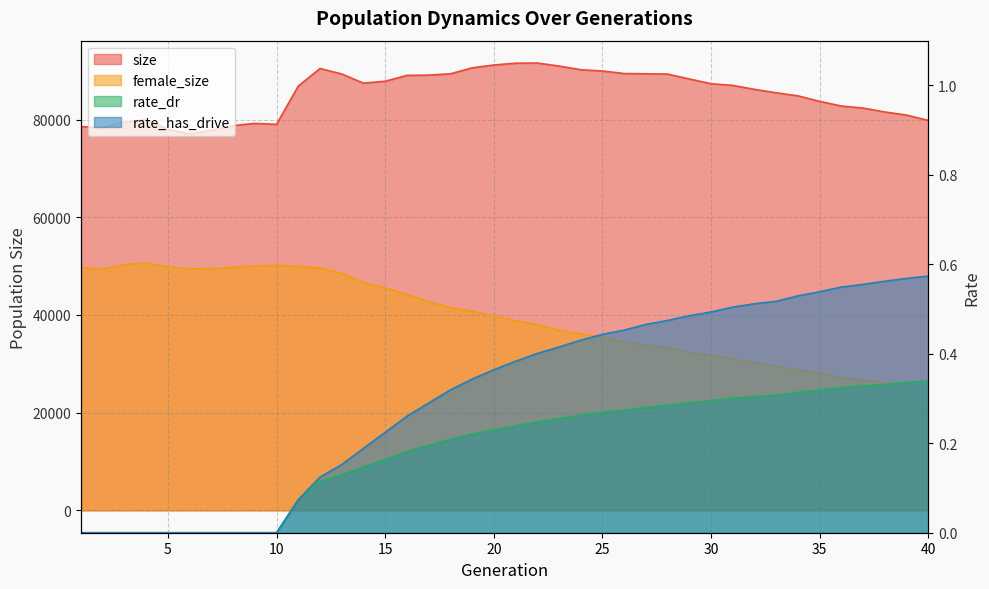

What is the value of the female_size point at the 20th from the left?

39782.0